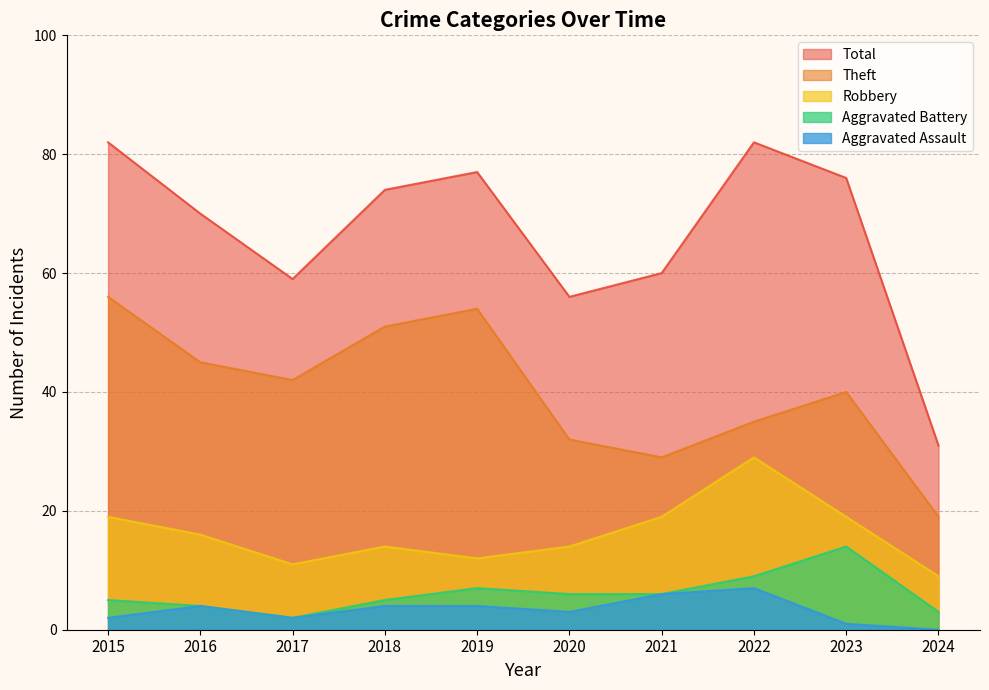

Which series has the largest total across all categories?

Total